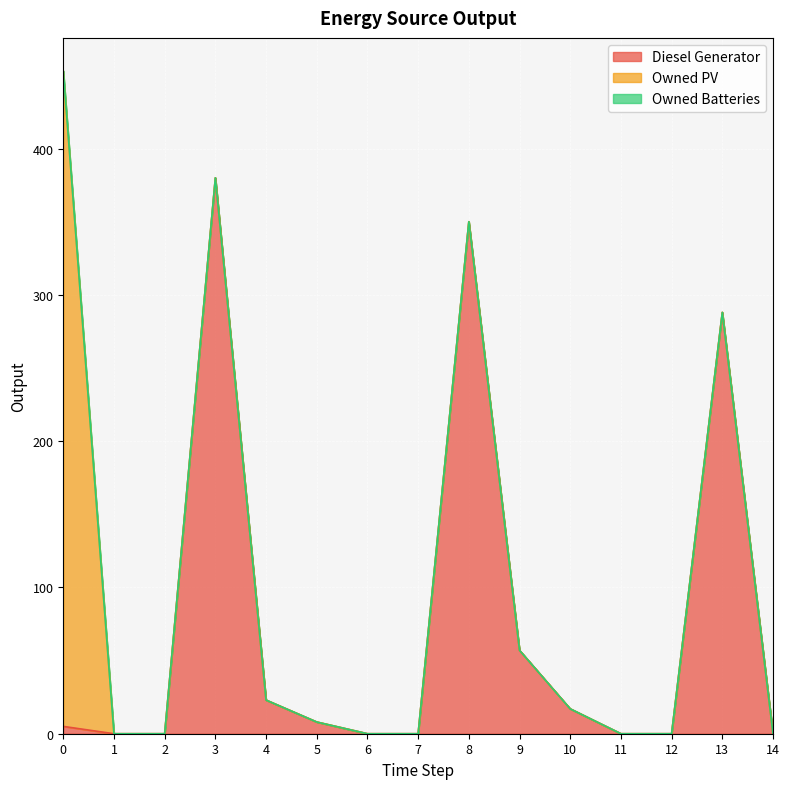

What is the sum of all Owned PV values?

448